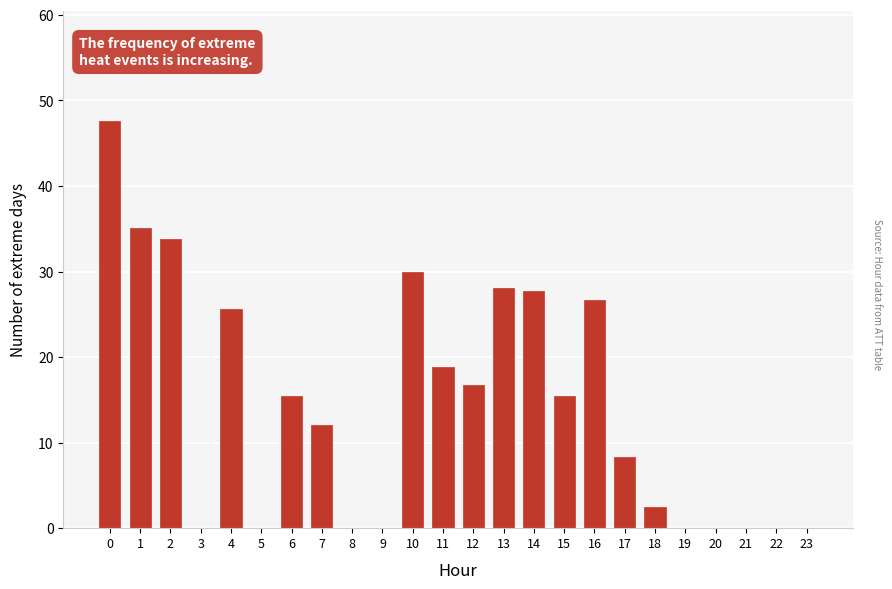

What is the greatest value displayed?

47.6